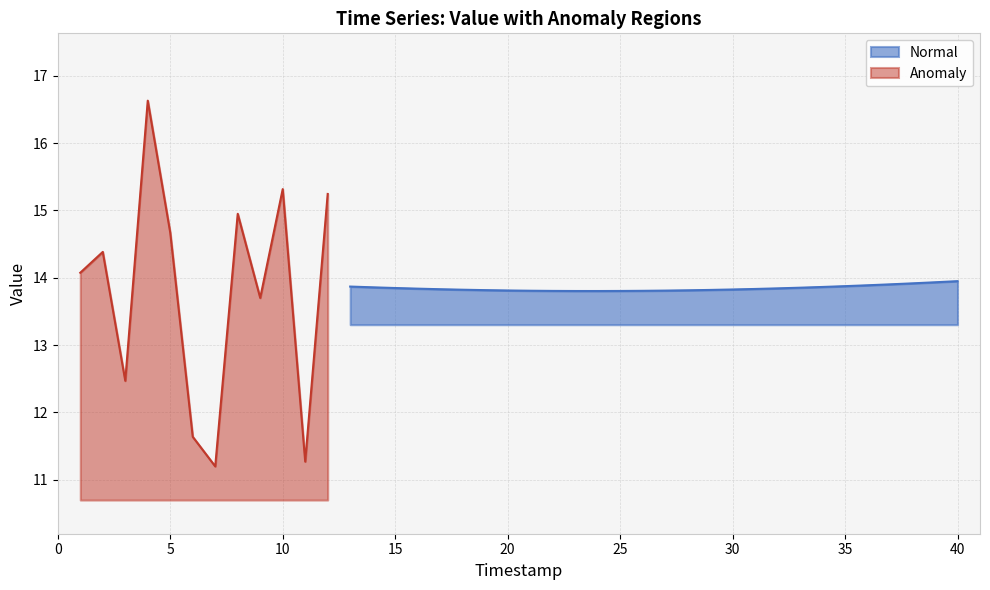

Is it true that Normal equals 13.8 at 25?

True